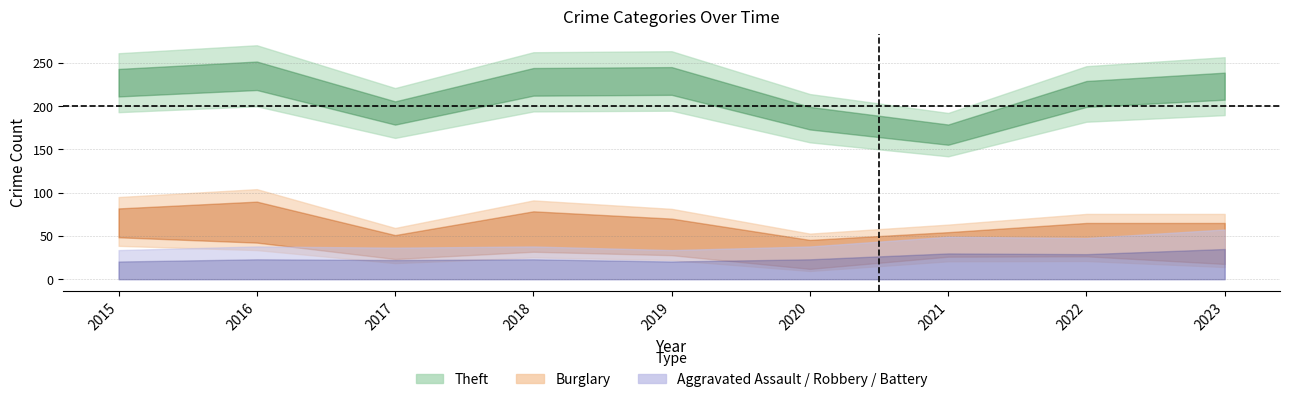

True or false: Aggravated Battery and Motor Vehicle Theft intersect in this chart.

False